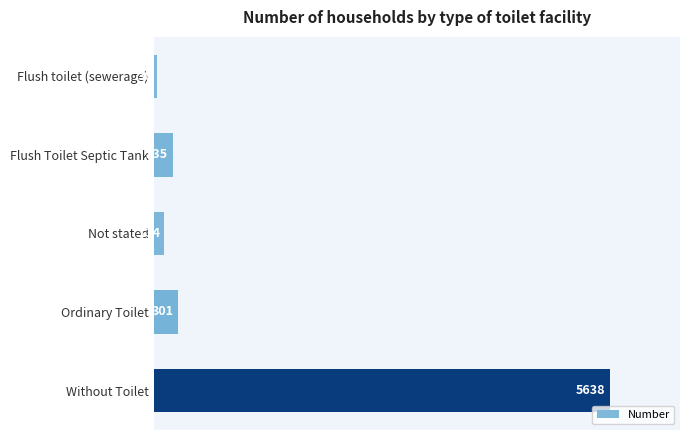

What is the difference between the maximum and minimum values?

5600